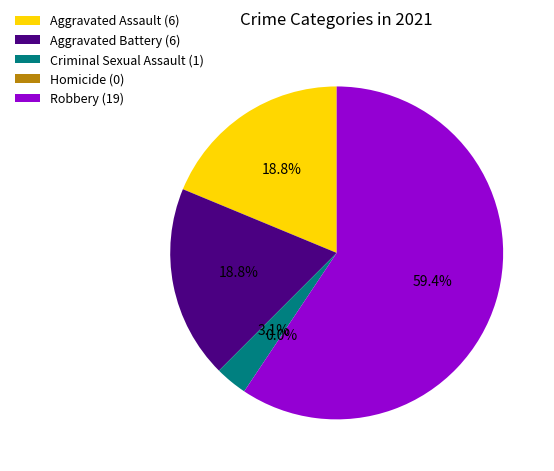

What percentage is the Criminal Sexual Assault slice, to the nearest percent?

3%